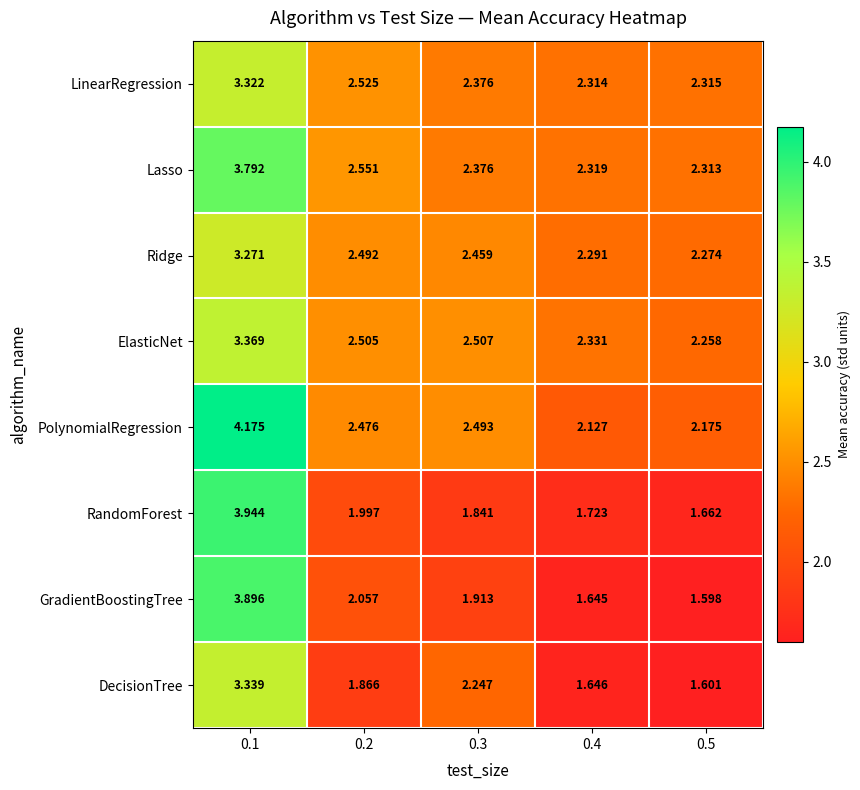

Which series has the largest total across all categories?

PolynomialRegression